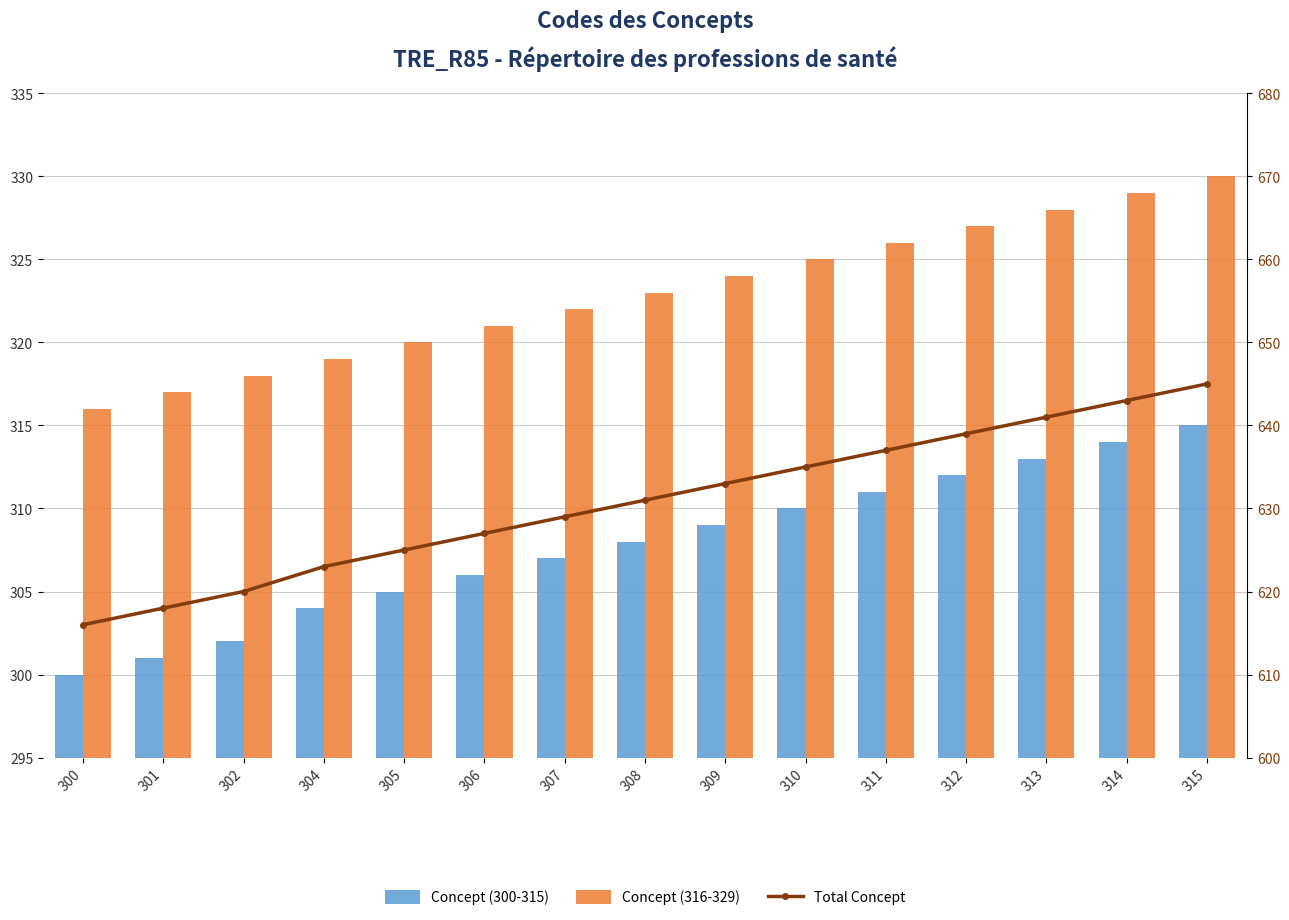

Rank the series by their maximum value, from lowest to highest.

Concept (300-315), Concept (316-329), Total Concept